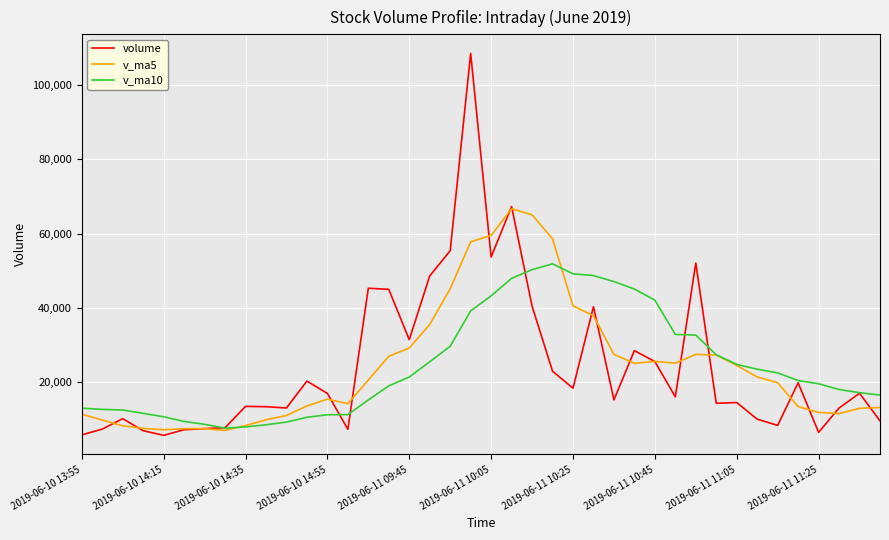

Which series has the largest range (max minus min)?

volume